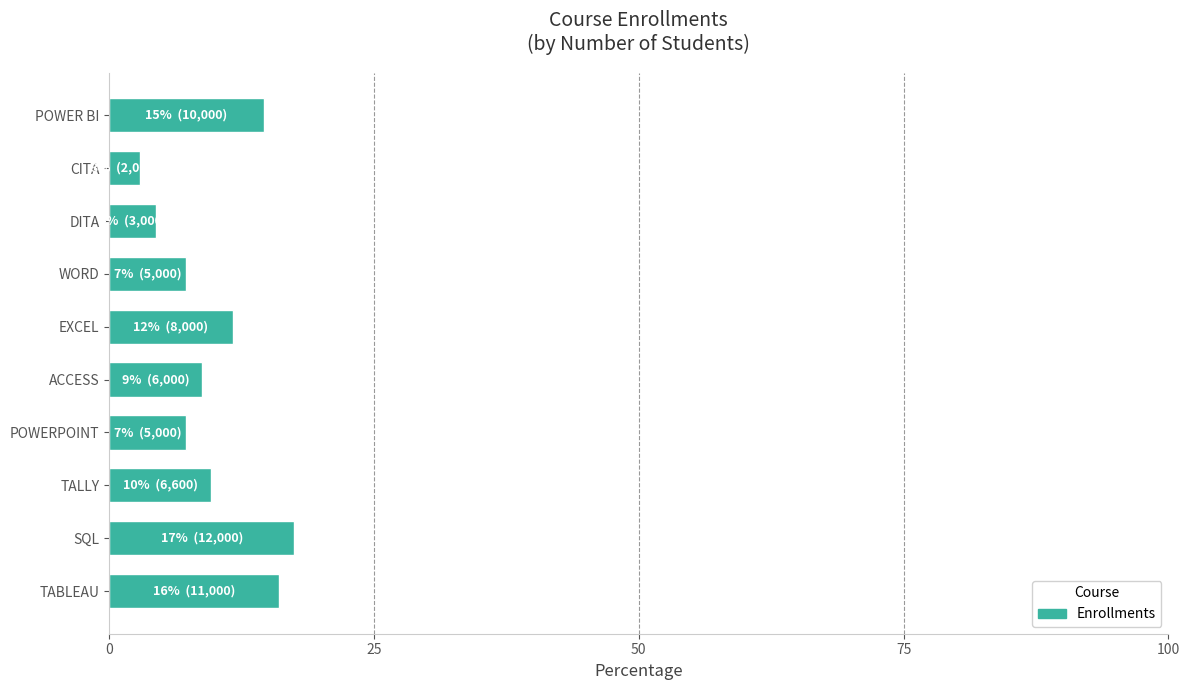

At which label is the value closest to 10?

TALLY